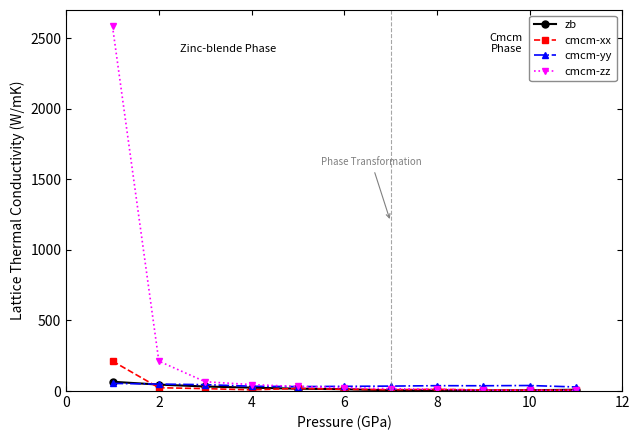

True or false: cmcm-xx has more than 0 points higher than both neighbors.

True